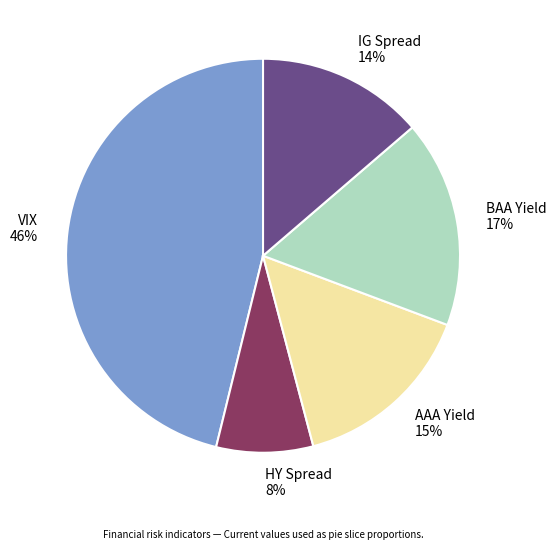

Does HY Spread account for over 50% of the chart?

No